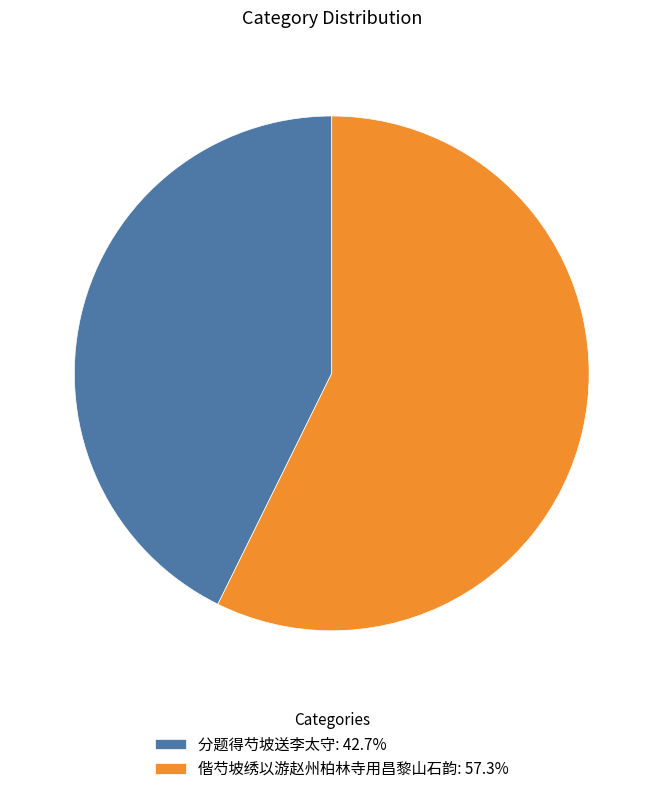

What is the ratio of the value at 分题得芍坡送李太守: 42.7% to the value at 偕芍坡绣以游赵州柏林寺用昌黎山石韵: 57.3%?

0.7